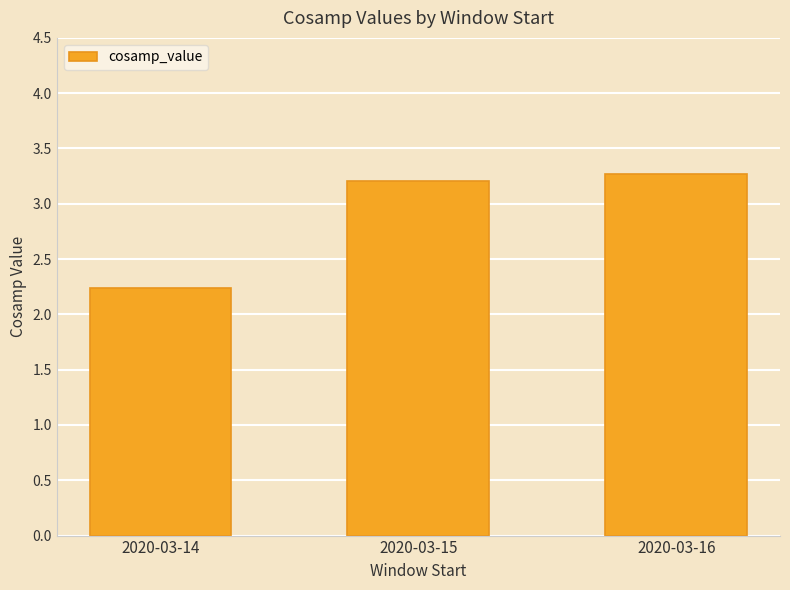

The chart shows a value of 0.7 at 2020-03-16. True or false?

False